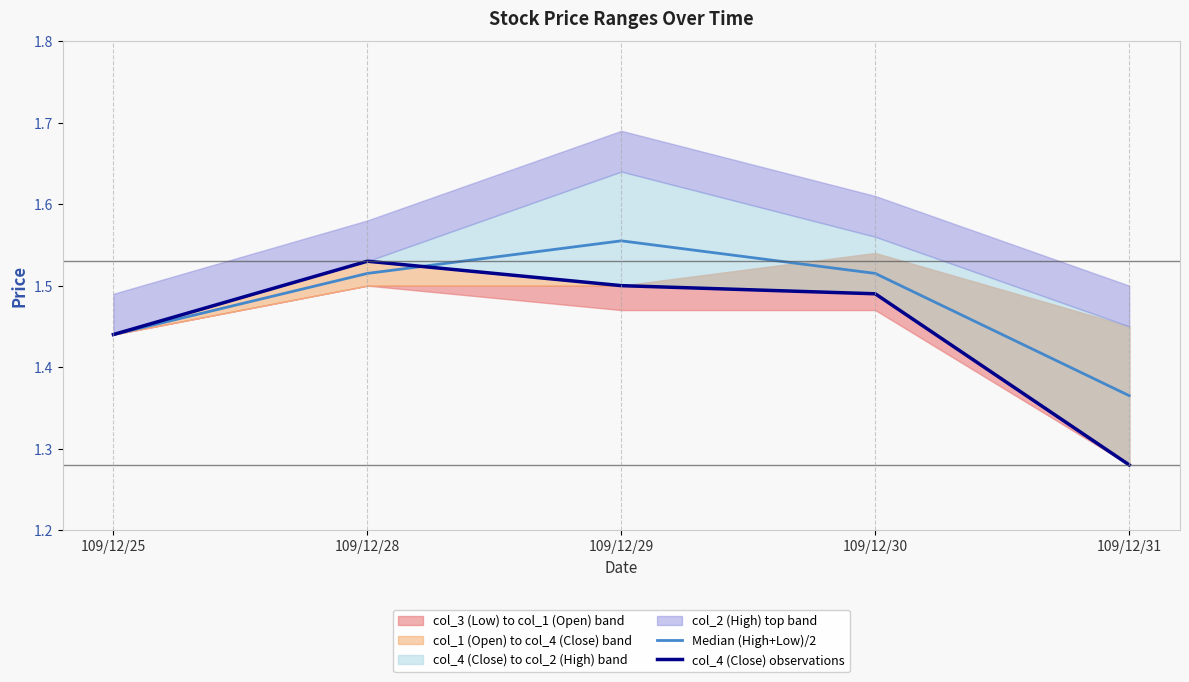

The value of col_4 (Close) observations at 109/12/31 is 1.7. True or false?

False